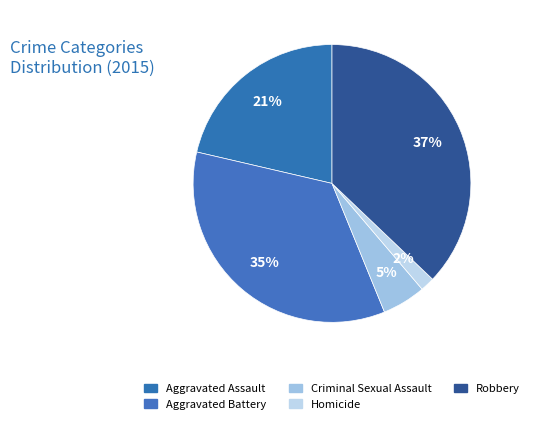

How many segments does this pie chart have?

5